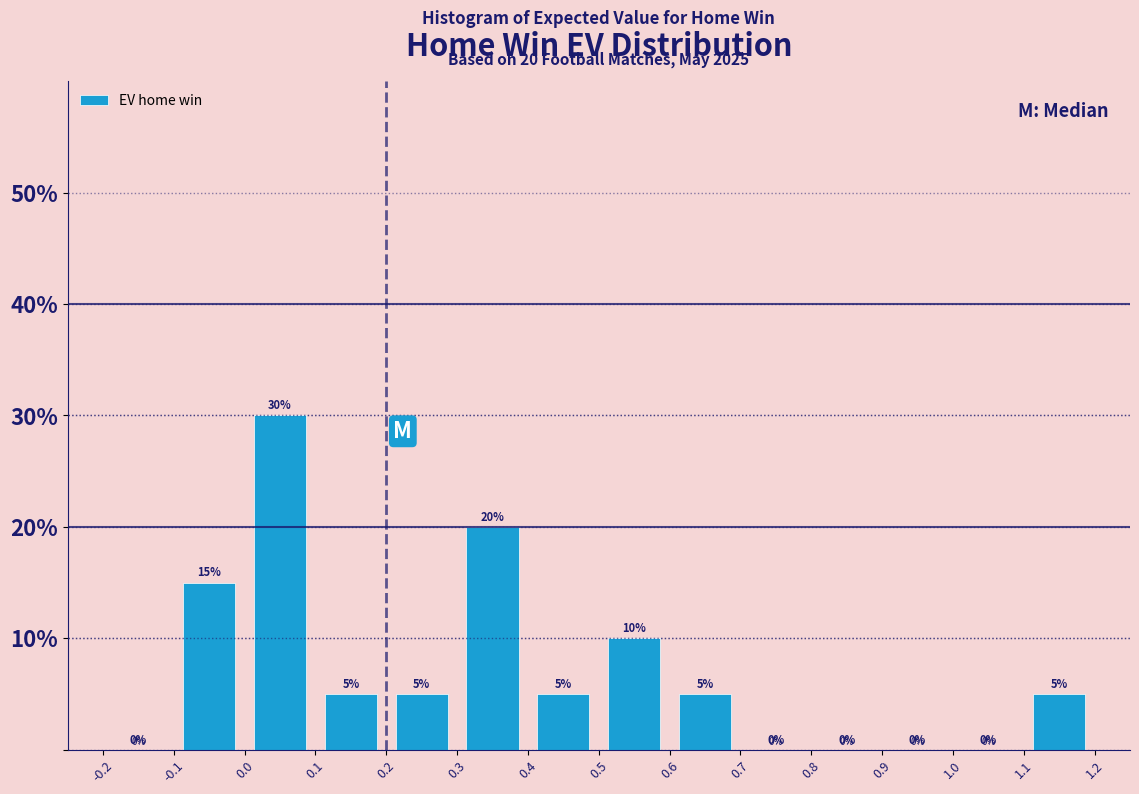

Which range on the x-axis has the tallest bar?

0.0 to 0.1